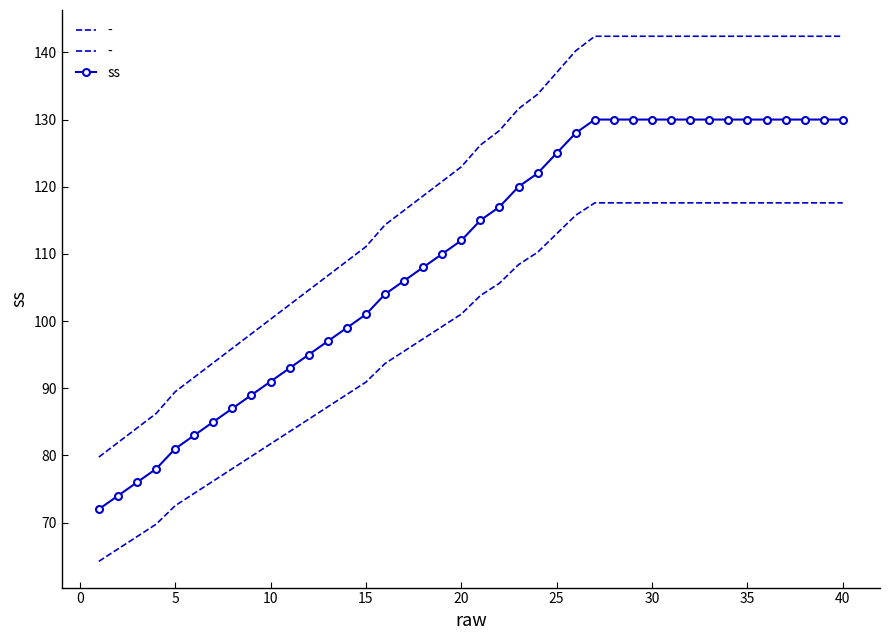

What is the average value?

110